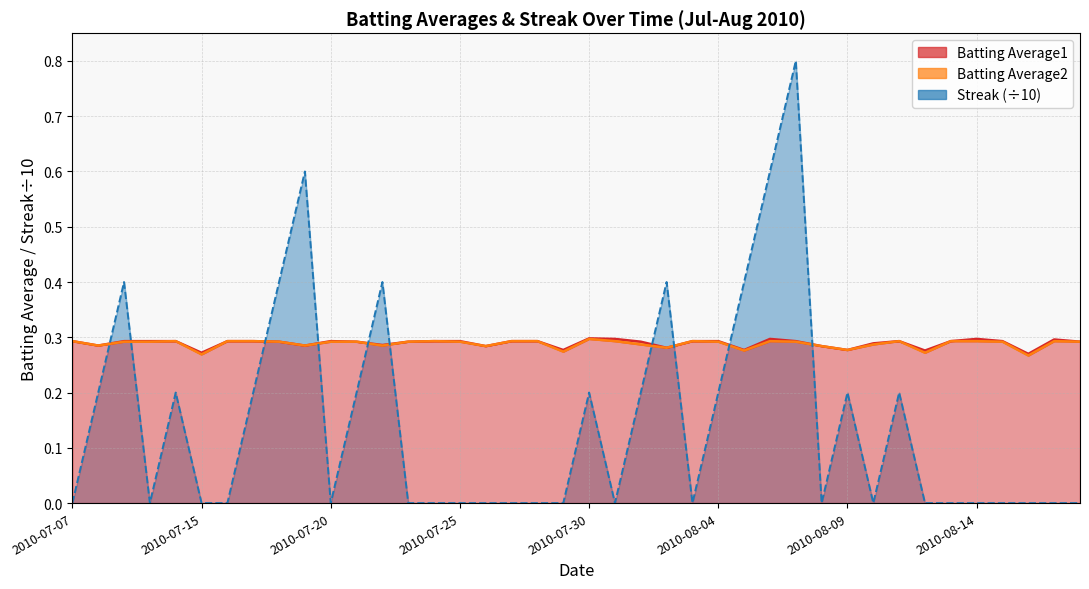

Count the Batting Average2 values in the range 0 to 1.

40